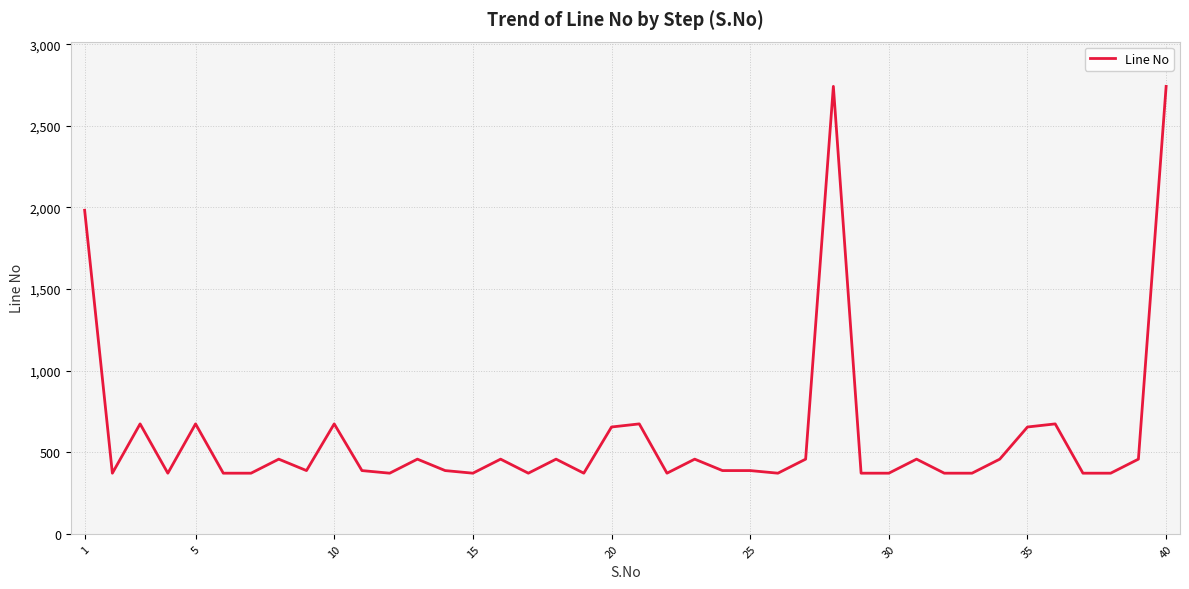

What is the greatest value displayed?

2742